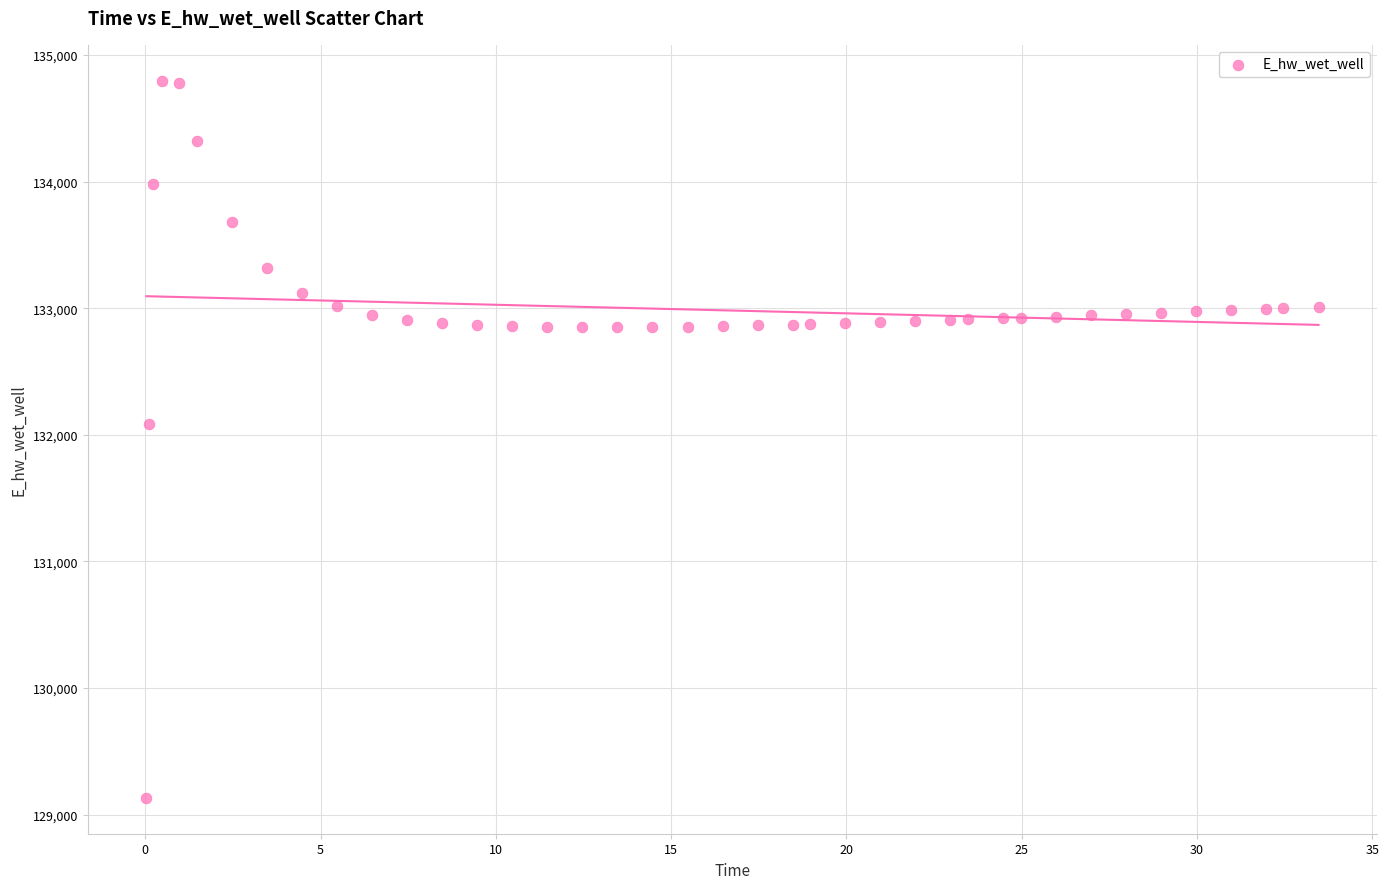

What is the range of X values (max minus min)?

33.4